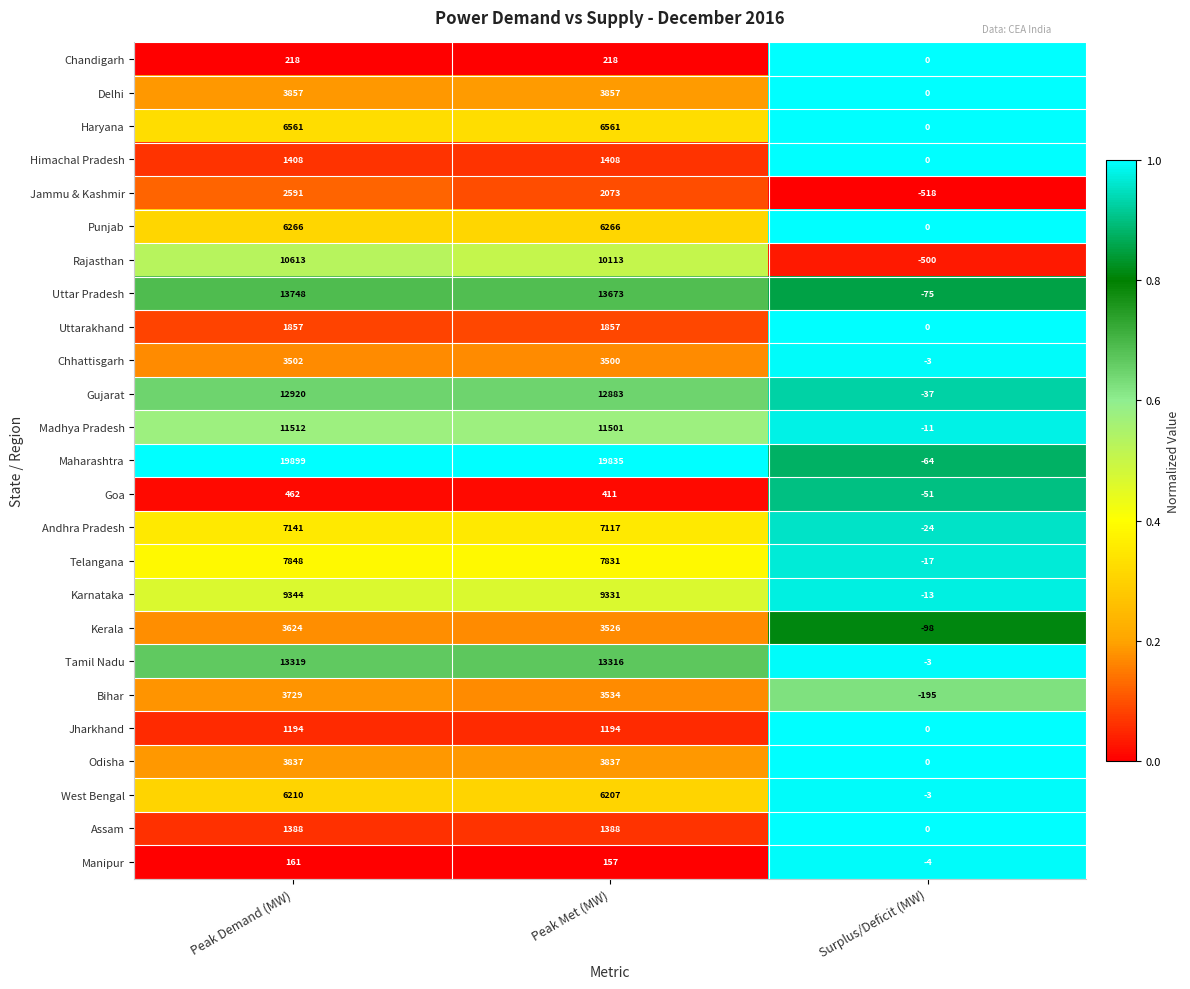

Count the number of categories in the chart.

3